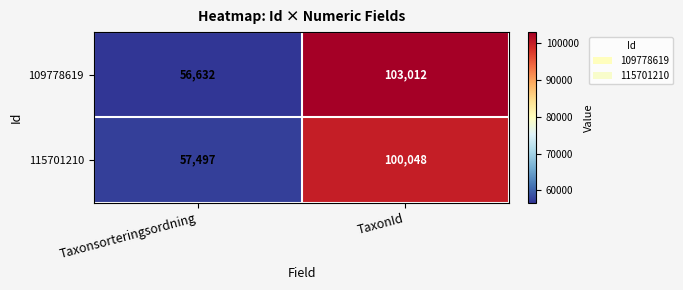

The 115701210 series shows 100048 at TaxonId. True or false?

True